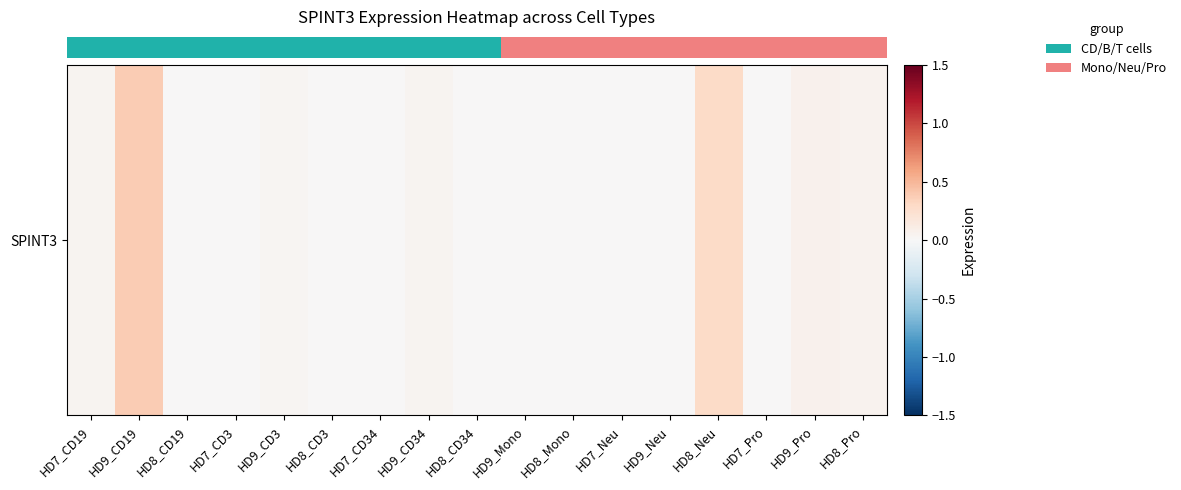

Reading left to right, list all the values displayed in this chart.

HD7_CD19=0.0	HD9_CD19=0.4	HD8_CD19=0.0	HD7_CD3=0.0	HD9_CD3=0.0	HD8_CD3=0.0	HD7_CD34=0.0	HD9_CD34=0.0	HD8_CD34=0.0	HD9_Mono=0.0	HD8_Mono=0.0	HD7_Neu=0.0	HD9_Neu=0.0	HD8_Neu=0.3	HD7_Pro=0.0	HD9_Pro=0.1	HD8_Pro=0.1